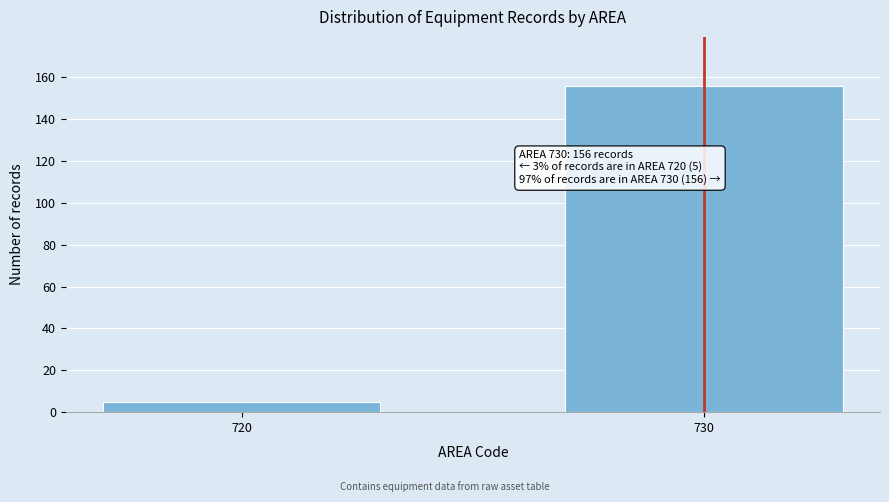

Reading left to right, list all the values displayed in this chart.

720=5	730=156